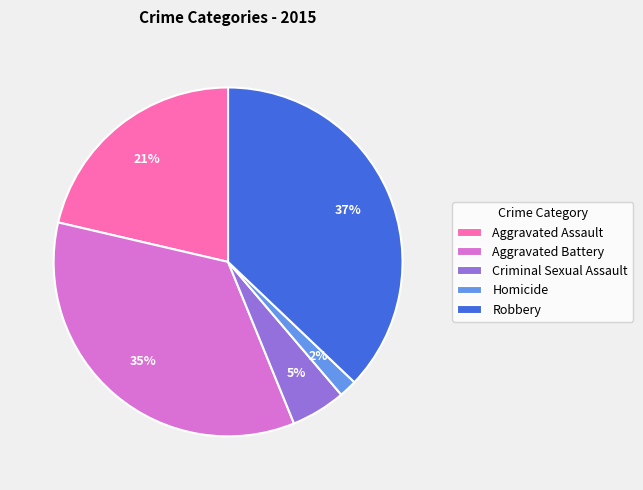

True or false: Robbery accounts for 46% of the total.

False